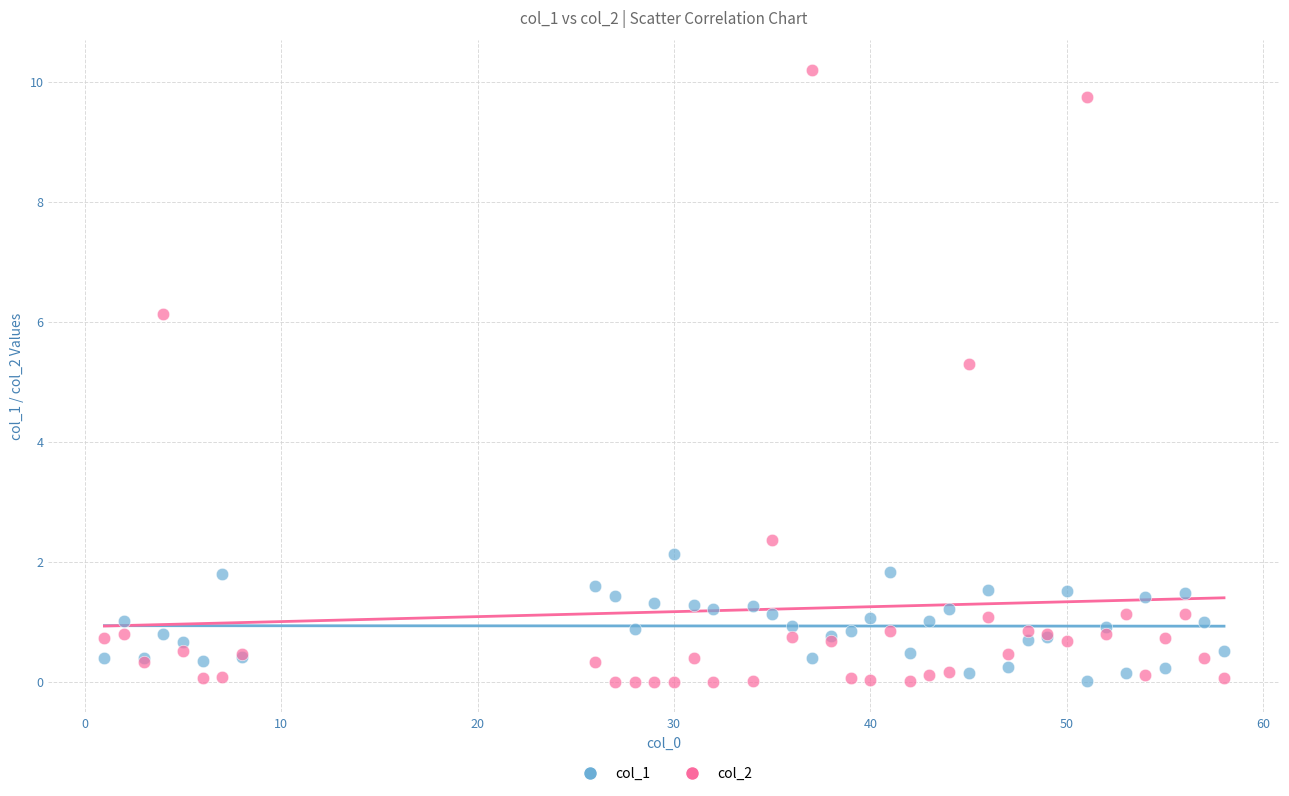

Which series reaches the maximum Y coordinate?

col_2